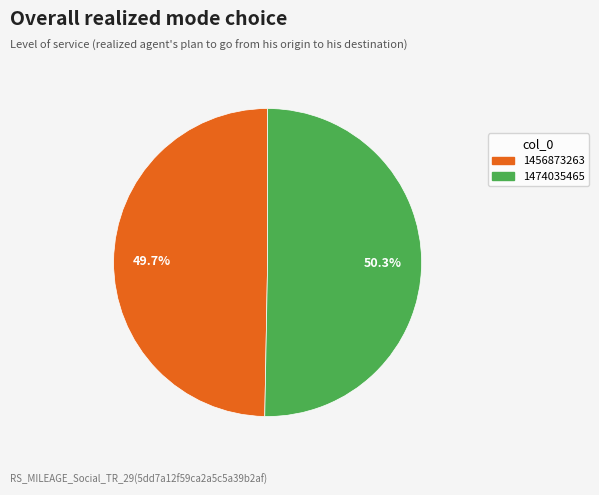

Between 1456873263 and 1474035465, which is larger?

1474035465